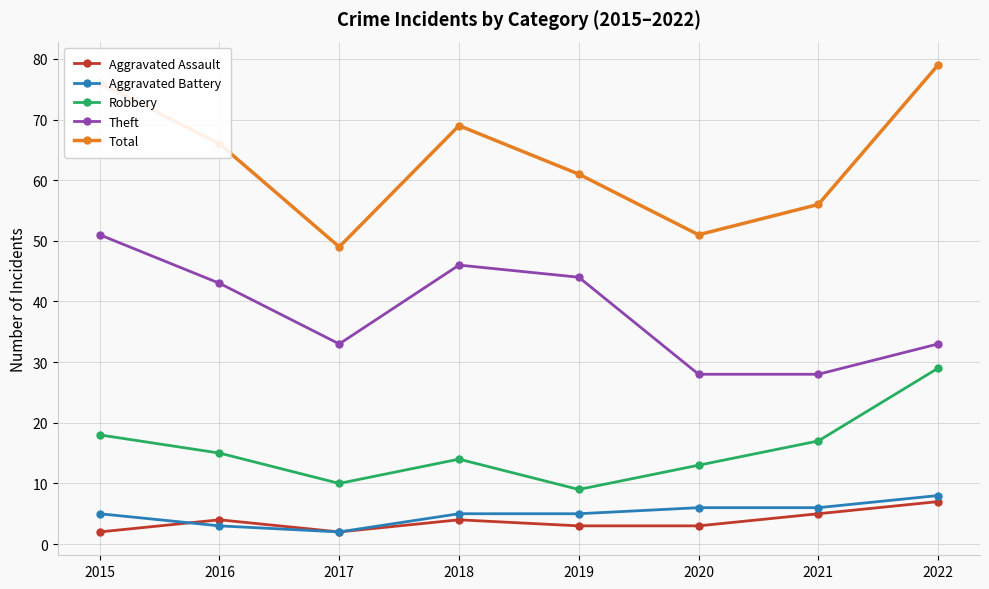

True or false: Aggravated Assault has more than 1 interior local peaks.

True